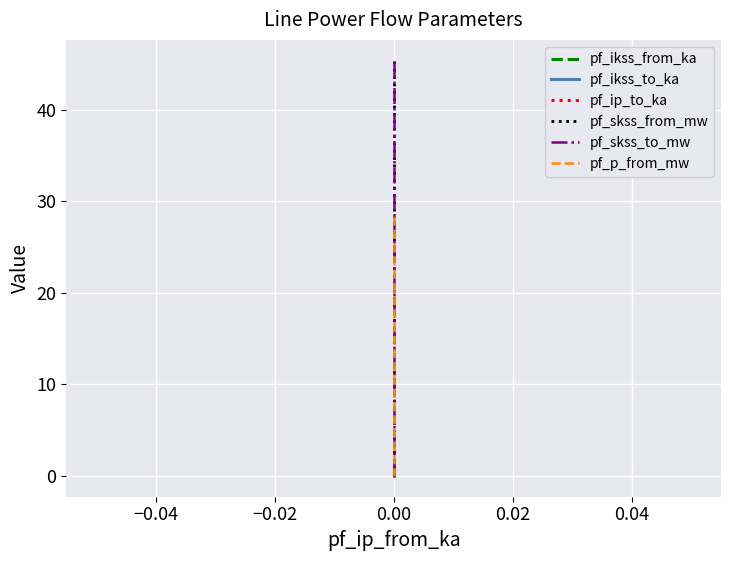

What is the sum of the pf_skss_from_mw values at −0.06 and −0.02?

45.4